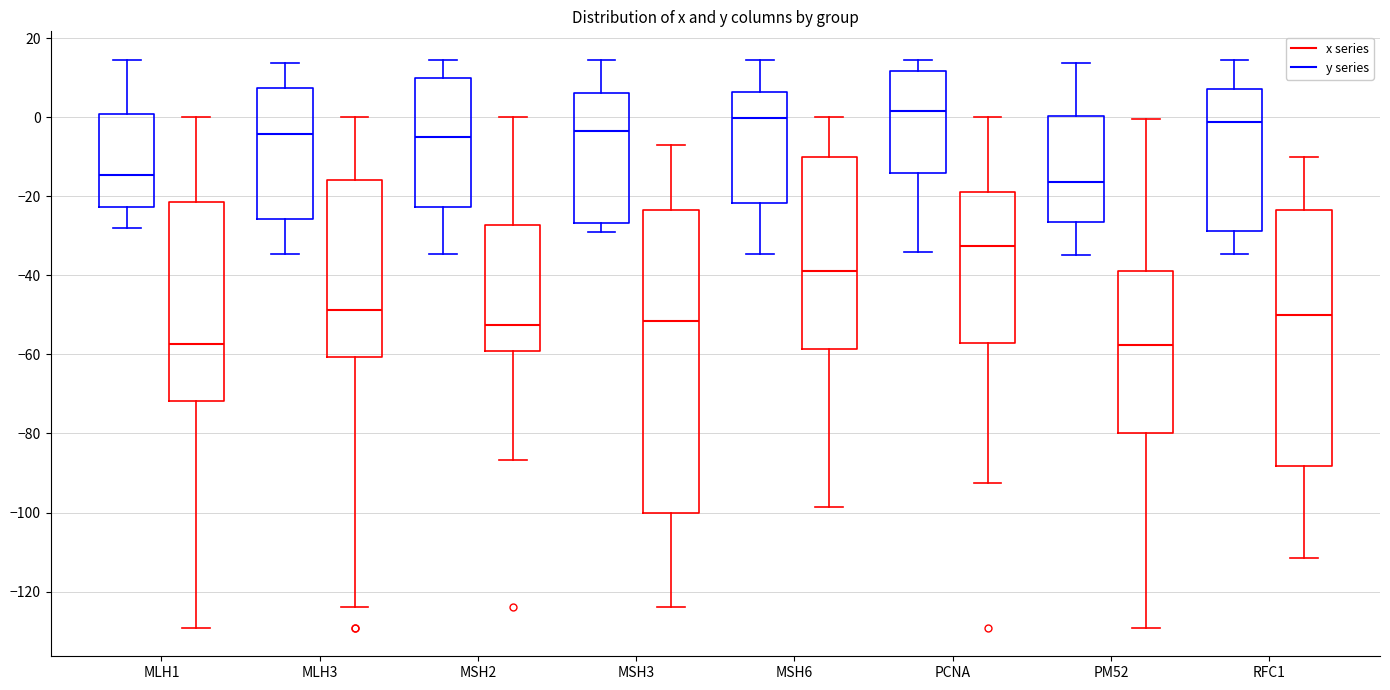

Reading left to right, read every box against the y-axis: the position of its median line, the range the box covers, and the ends of its whiskers. The values are not printed on the chart, so give them approximately, as read against the axis.

MLH1 (x series): median -14, box -22 to 0, whiskers -28 to 14
MLH1 (y series): median -58, box -72 to -22, whiskers -130 to 0
MLH3 (x series): median -4, box -26 to 8, whiskers -34 to 14
MLH3 (y series): median -48, box -60 to -16, whiskers -124 to 0
MSH2 (x series): median -6, box -22 to 10, whiskers -34 to 14
MSH2 (y series): median -52, box -60 to -28, whiskers -86 to 0
MSH3 (x series): median -4, box -26 to 6, whiskers -30 to 14
MSH3 (y series): median -52, box -100 to -24, whiskers -124 to -6
MSH6 (x series): median 0, box -22 to 6, whiskers -34 to 14
MSH6 (y series): median -38, box -58 to -10, whiskers -98 to 0
PCNA (x series): median 2, box -14 to 12, whiskers -34 to 14
PCNA (y series): median -32, box -58 to -18, whiskers -92 to 0
PM52 (x series): median -16, box -26 to 0, whiskers -34 to 14
PM52 (y series): median -58, box -80 to -38, whiskers -130 to 0
RFC1 (x series): median -2, box -28 to 8, whiskers -34 to 14
RFC1 (y series): median -50, box -88 to -24, whiskers -112 to -10